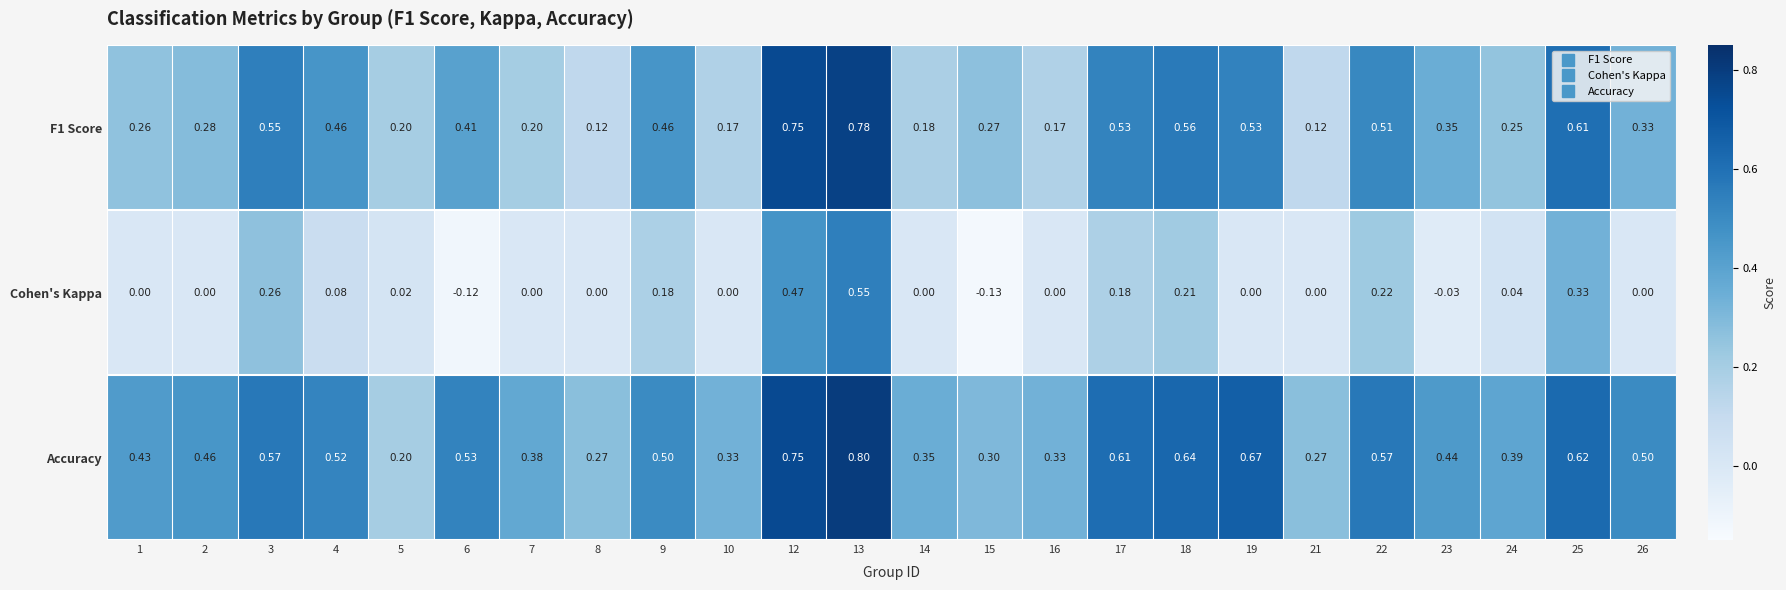

At 13, list the series in order from largest to smallest.

Accuracy, F1 Score, Cohen's Kappa